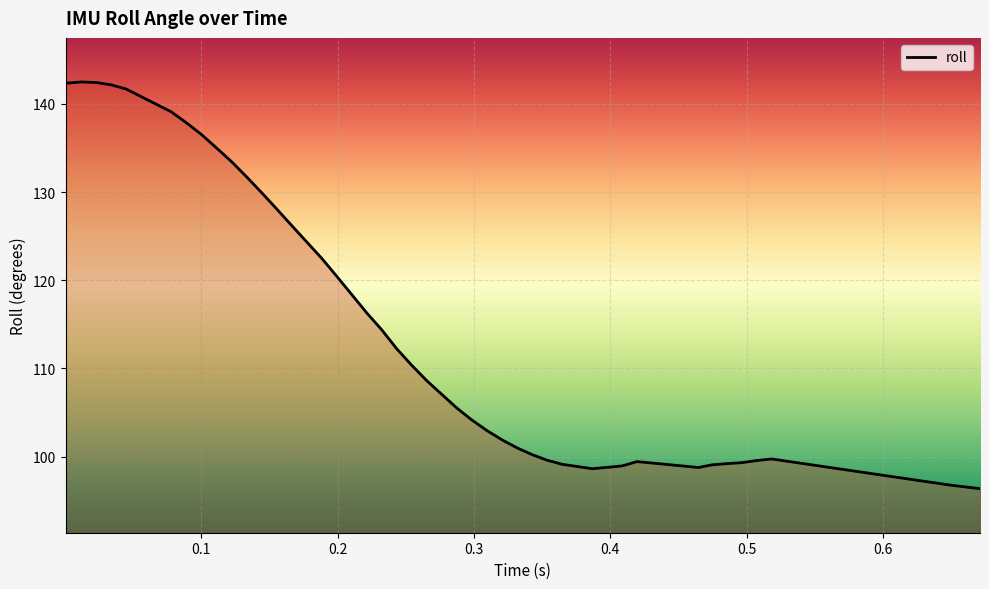

What is the difference between the maximum and minimum values?

46.1